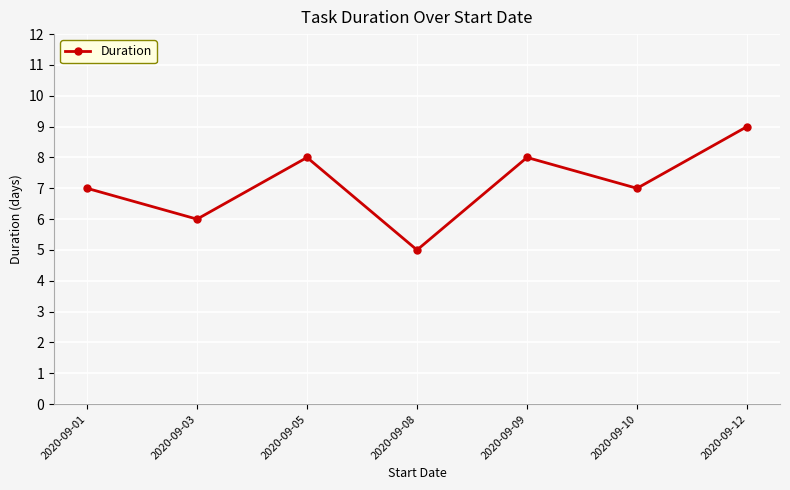

What is the average value?

7